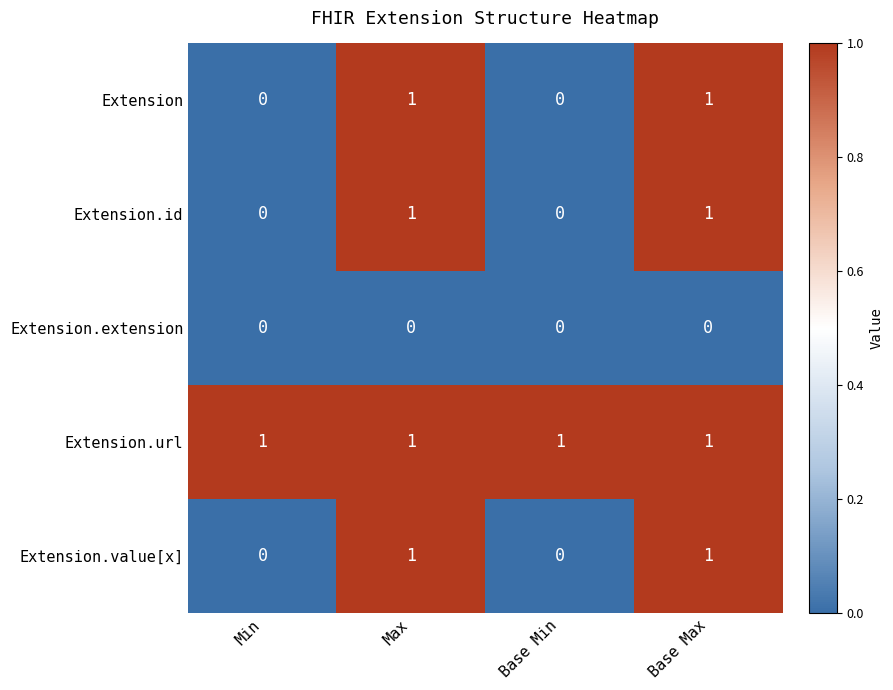

What is the greatest value displayed?

1